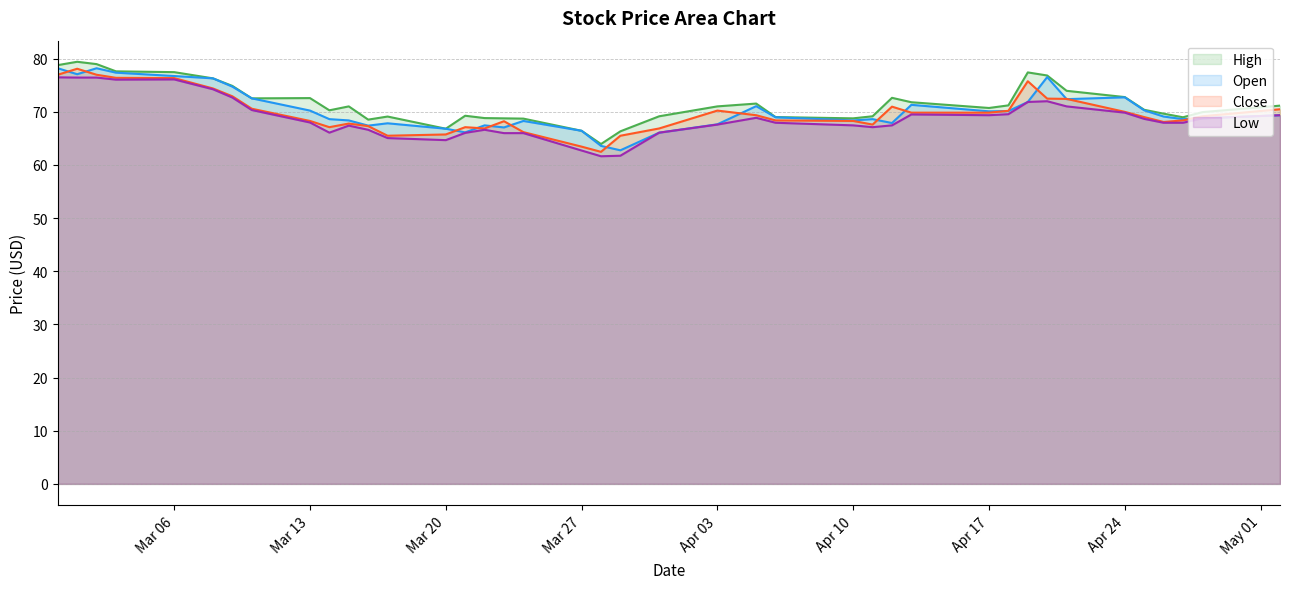

What is the greatest value displayed?

79.4